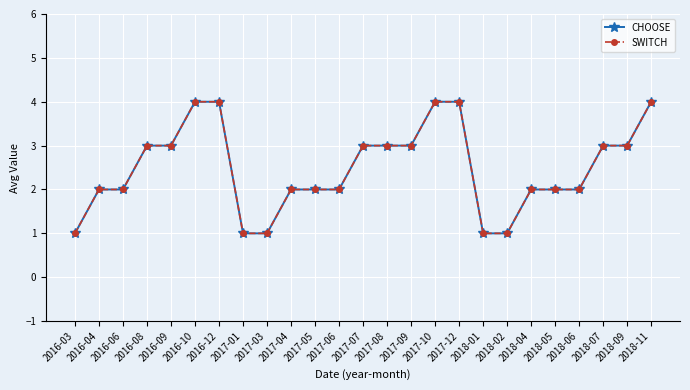

Which category has the highest value in the CHOOSE series?

2016-10